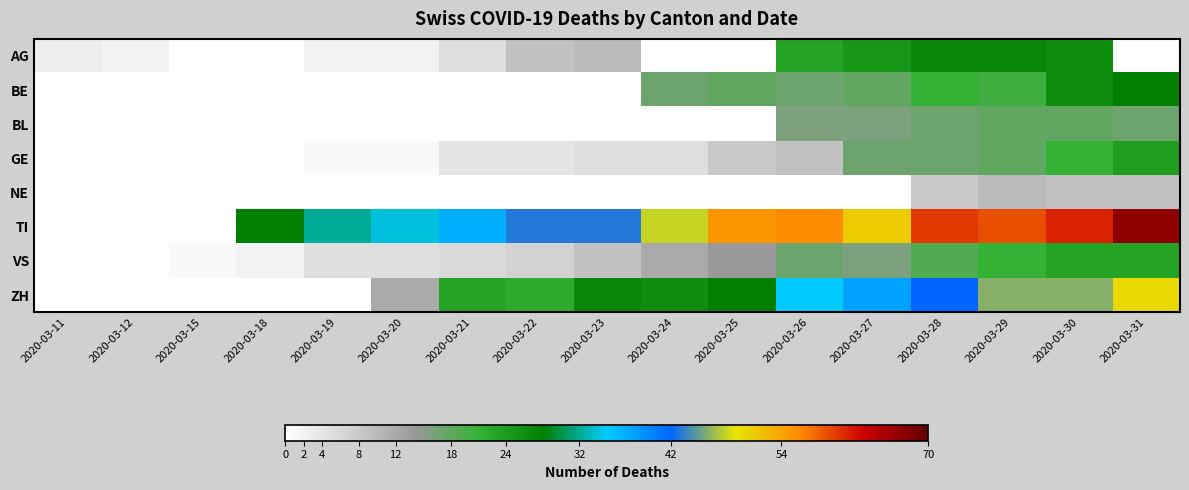

Which series has the largest total across all categories?

TI